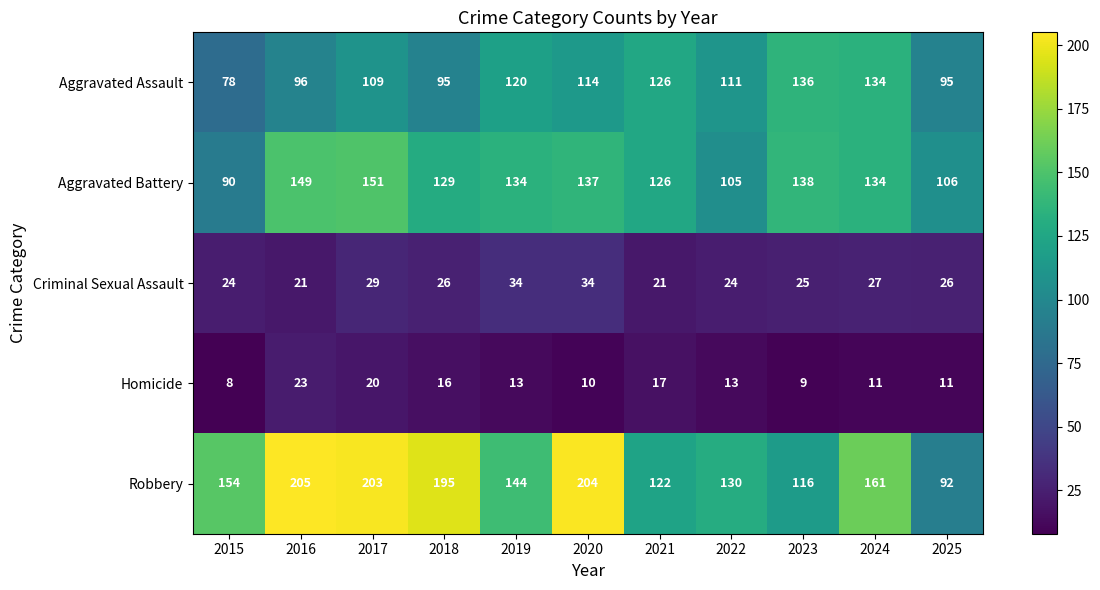

What is the sum of the Robbery values at 2022 and 2015?

284